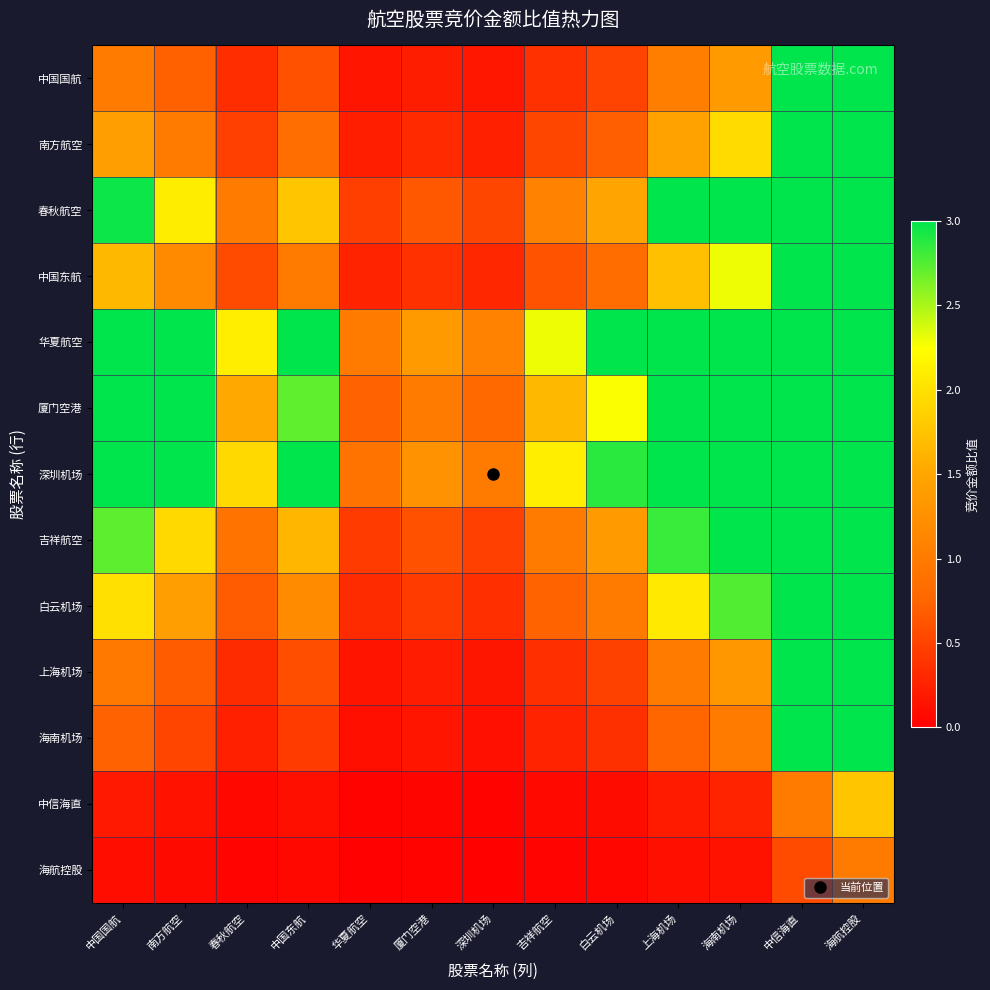

Rank the series at 中信海直 from lowest to highest value.

海航控股, 中信海直, 海南机场, 上海机场, 中国国航, 南方航空, 中国东航, 白云机场, 吉祥航空, 春秋航空, 厦门空港, 深圳机场, 华夏航空